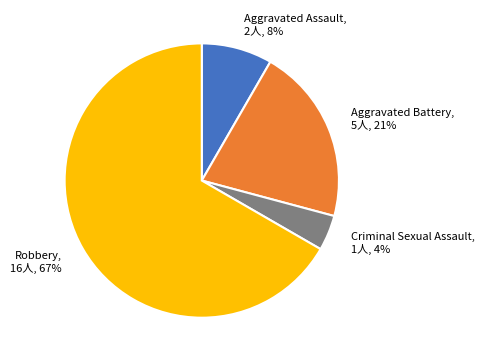

To the nearest percent, what is the combined percentage of Aggravated Battery and Criminal Sexual Assault?

25%